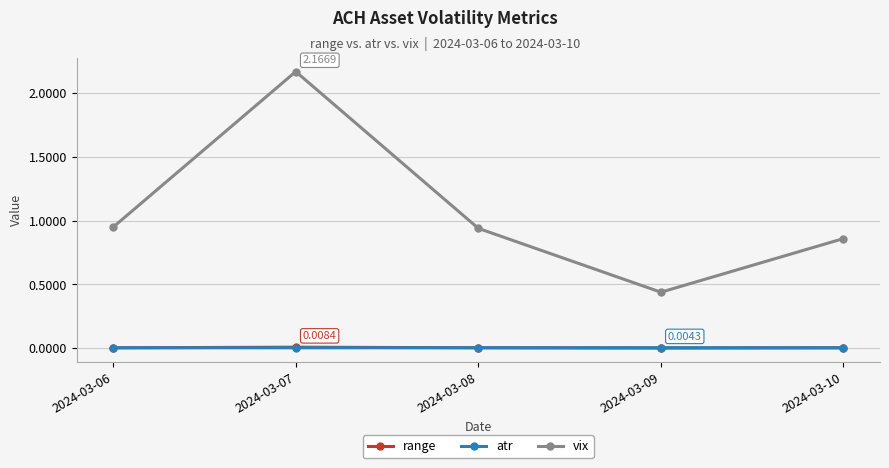

Between 2024-03-09 and 2024-03-10, which series saw the biggest shift?

vix